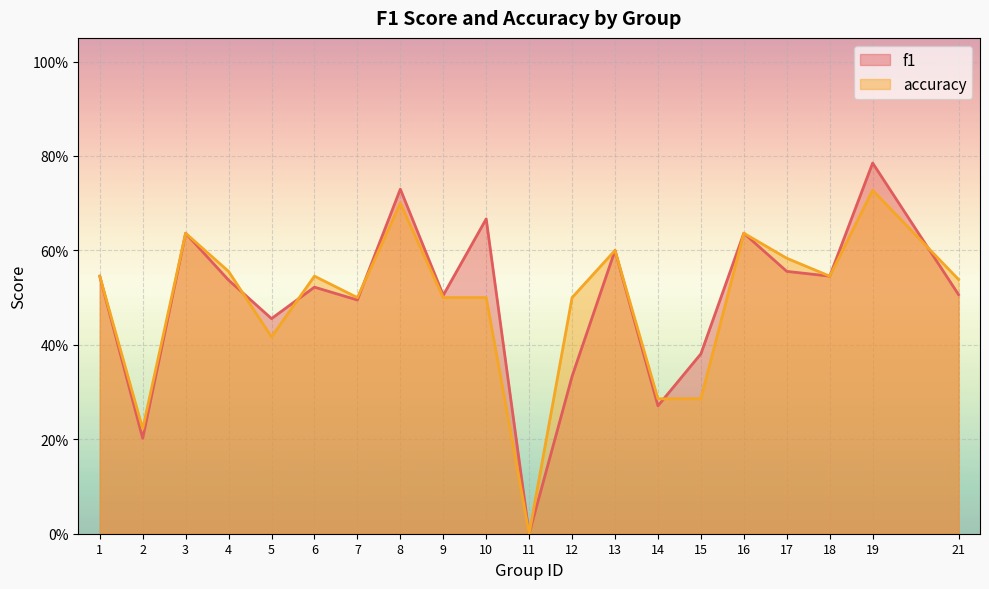

Where is f1 nearest to the value 0?

11